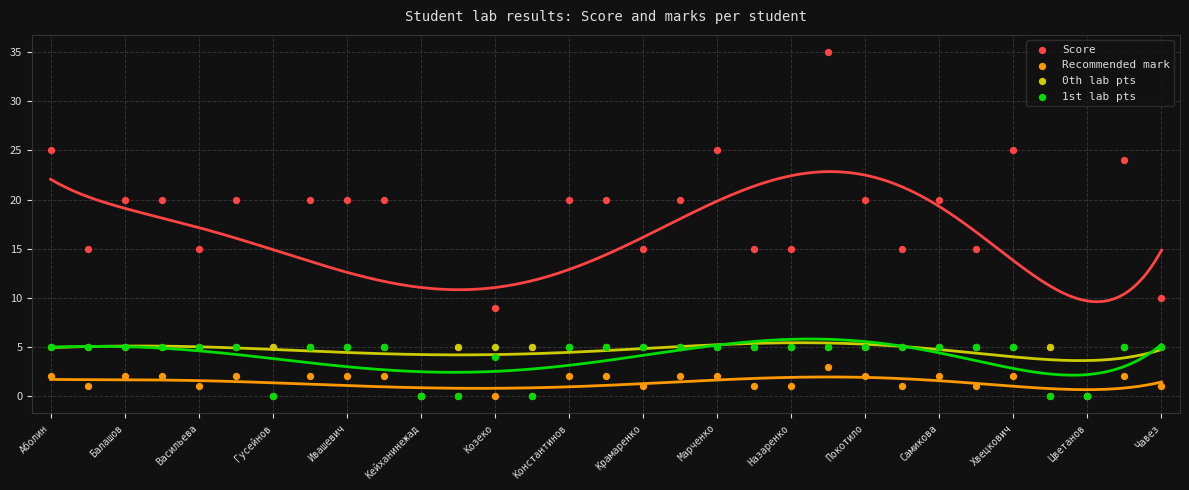

What are all the series names shown in the legend?

Score, Recommended mark, 0th lab pts, 1st lab pts